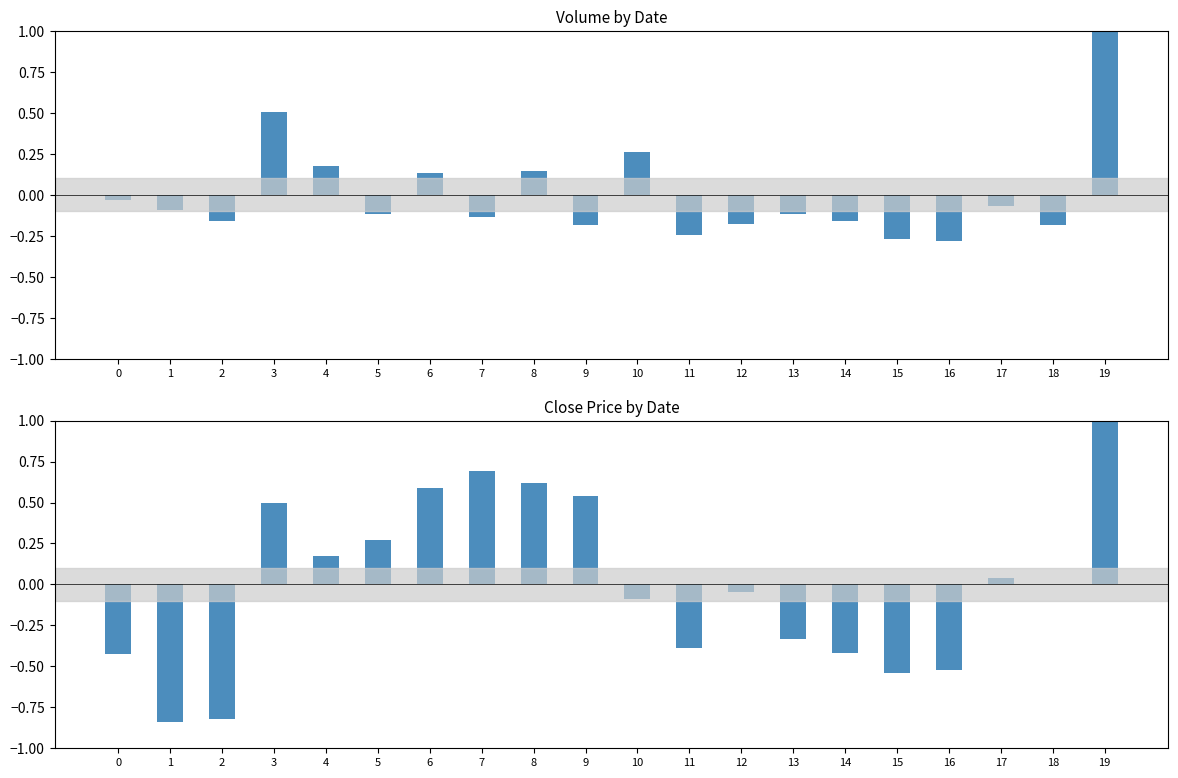

At which label does Close first exceed 0?

3